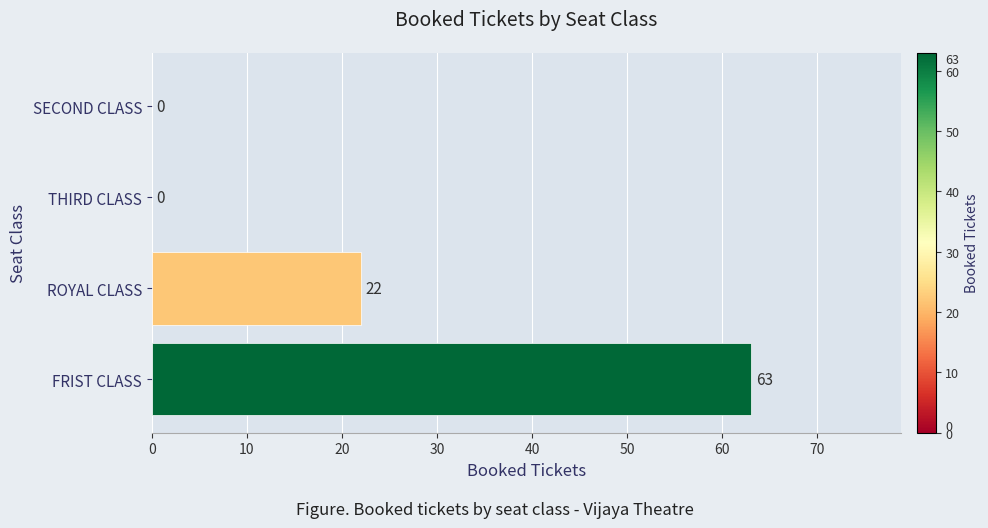

At which category does the chart reach its peak across all series?

FRIST CLASS